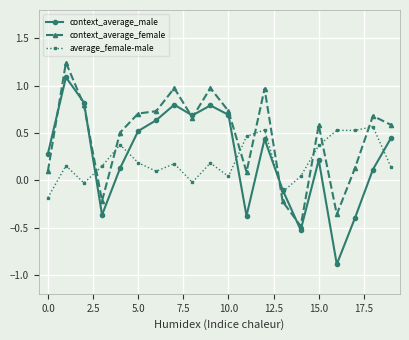

In context_average_male, how many points are higher than both neighbors (excluding endpoints)?

5